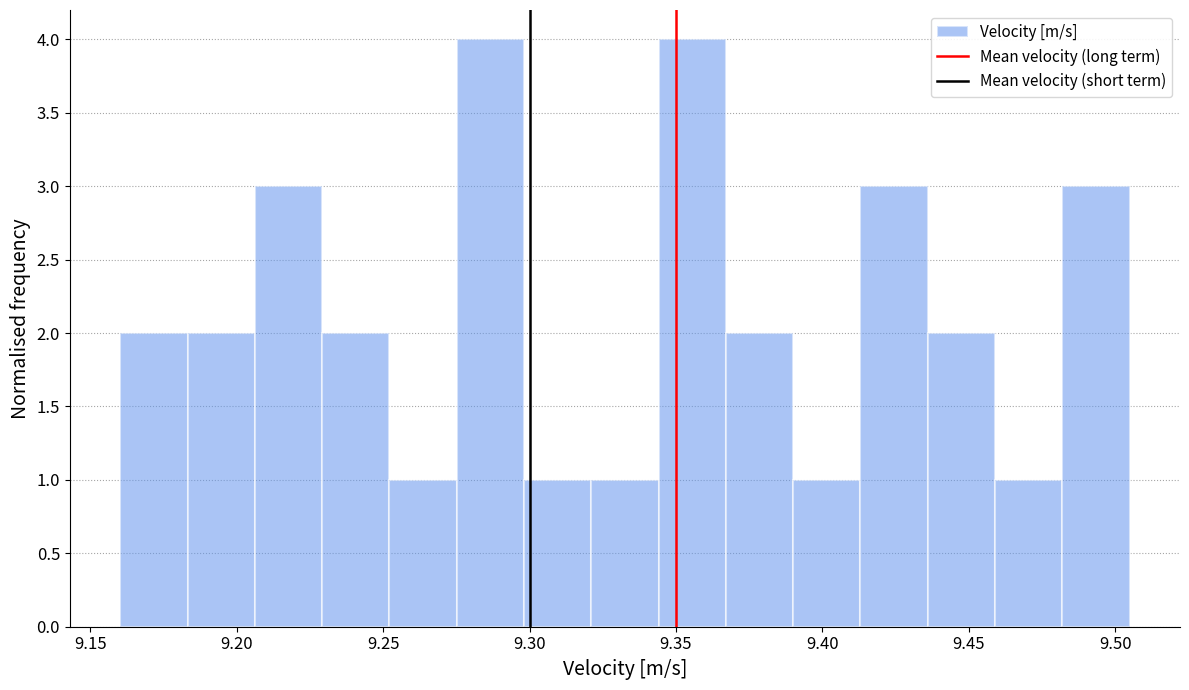

Reading left to right, list every bar in this chart as the range it spans on the x-axis followed by its height. Neither the bar edges nor the heights are printed on the chart, so give them approximately, as read against the axes.

9.160 to 9.185: 2
9.185 to 9.205: 2
9.205 to 9.230: 3
9.230 to 9.250: 2
9.250 to 9.275: 1
9.275 to 9.300: 4
9.300 to 9.320: 1
9.320 to 9.345: 1
9.345 to 9.365: 4
9.365 to 9.390: 2
9.390 to 9.415: 1
9.415 to 9.435: 3
9.435 to 9.460: 2
9.460 to 9.480: 1
9.480 to 9.505: 3